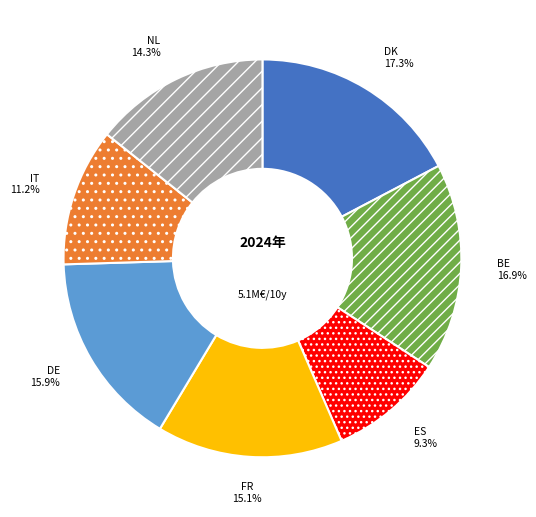

Between FR and IT, which is larger?

FR